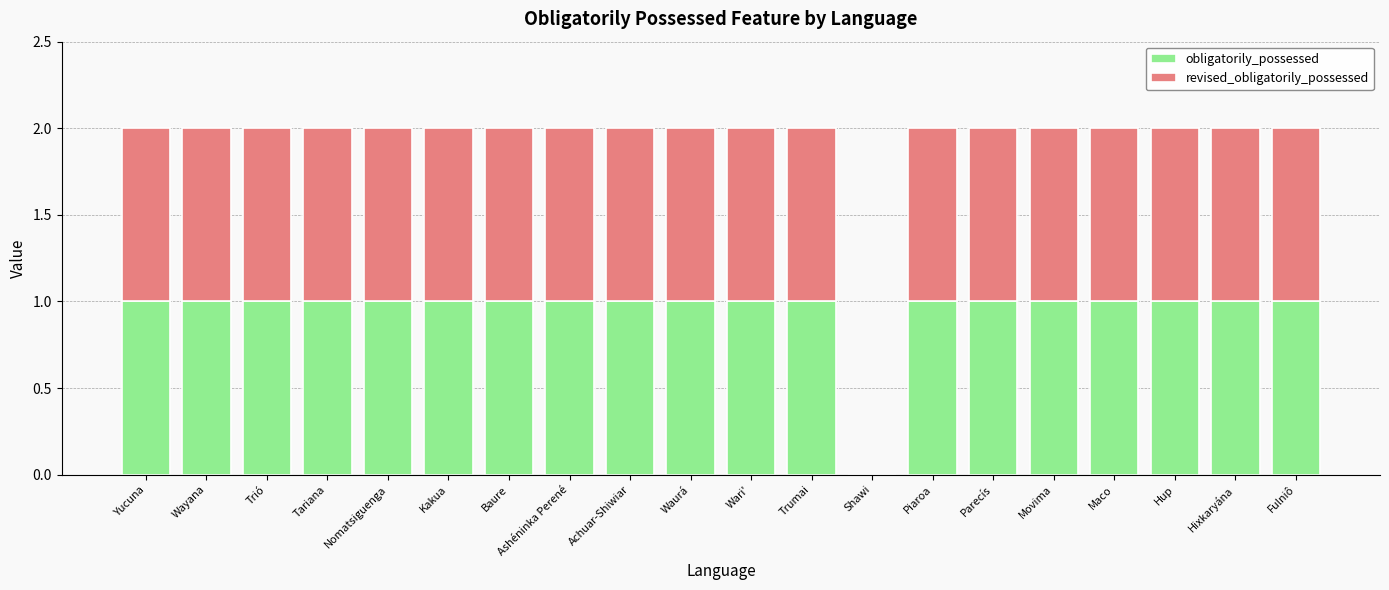

What position from the right is Movima?

5